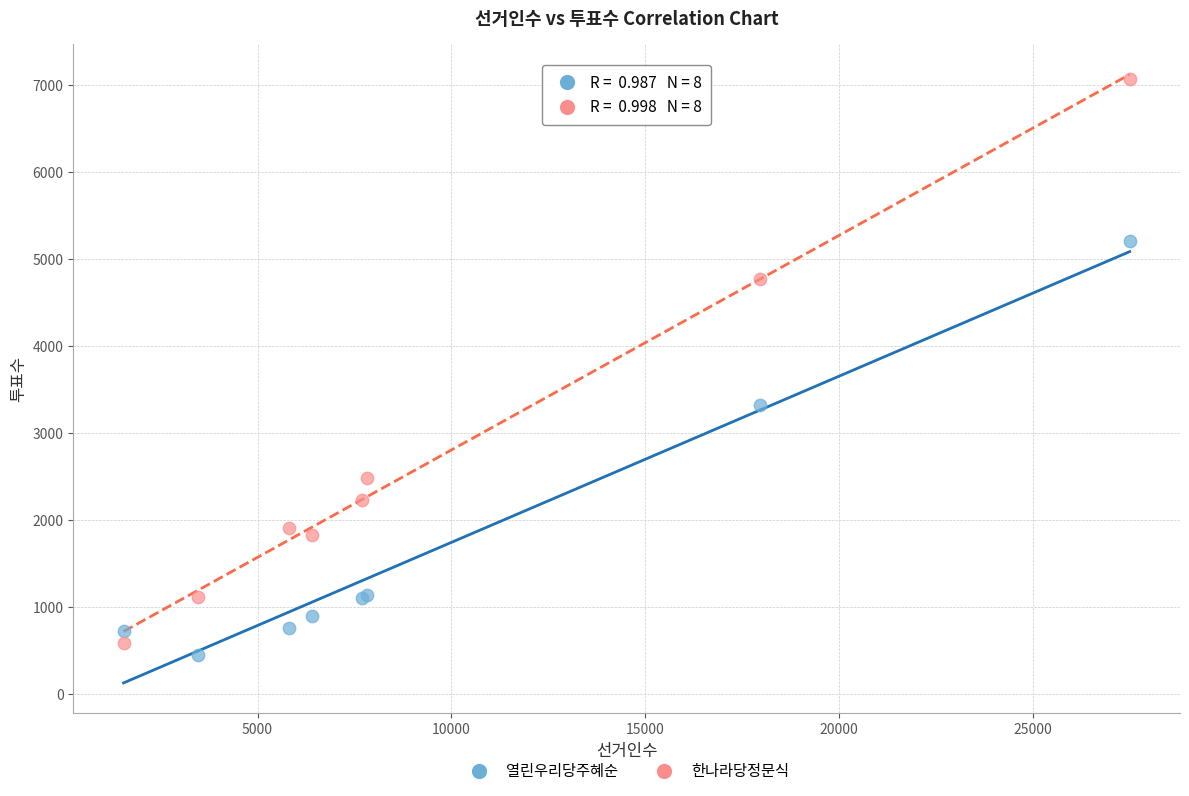

Which series reaches the maximum Y coordinate?

한나라당정문식